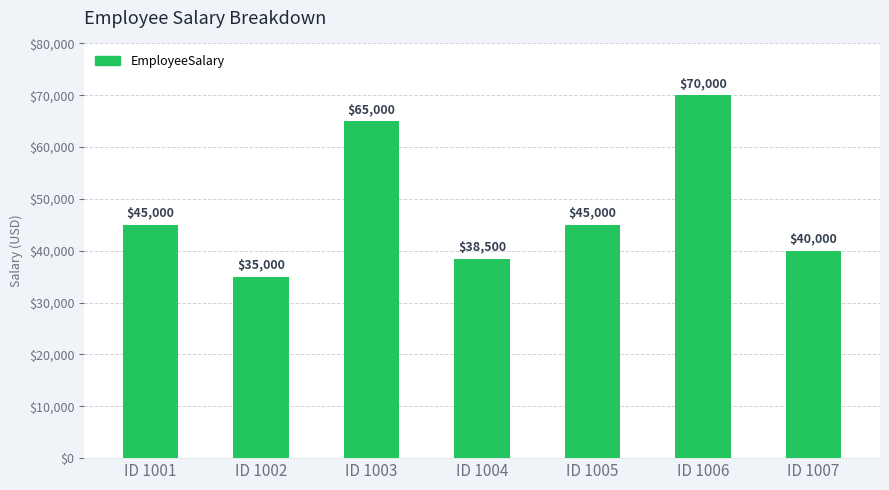

What is the average value?

48357